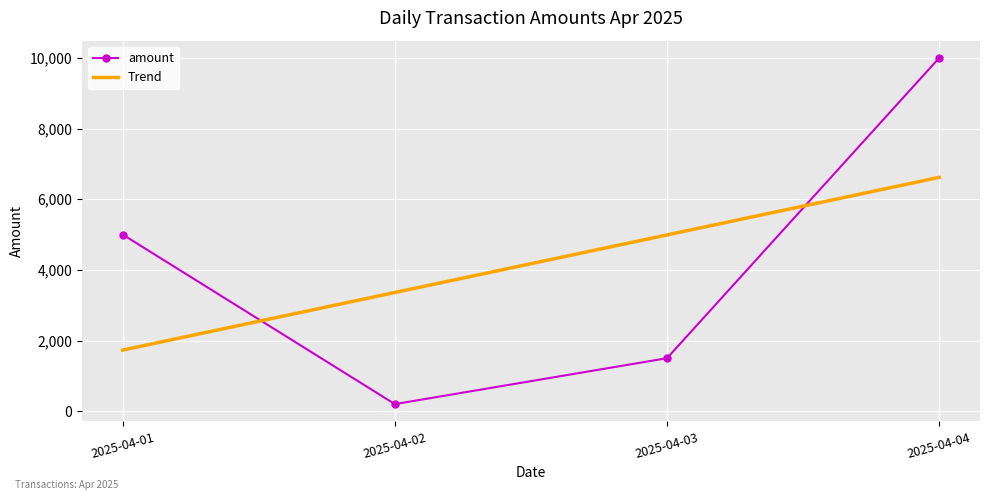

Reading right to left, extract all data points from this chart.

amount: 2025-04-04=10000.0	2025-04-03=1500.0	2025-04-02=200.0	2025-04-01=5000.0
Trend: 2025-04-04=6620.0	2025-04-03=4990.0	2025-04-02=3360.0	2025-04-01=1730.0